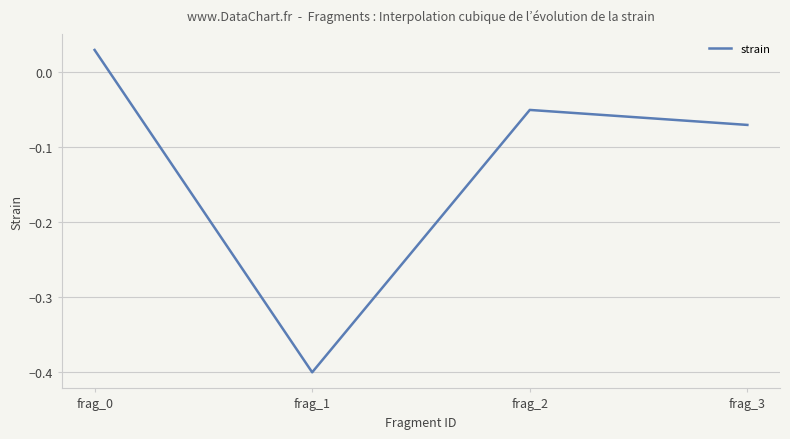

True or false: there are more than 0 points higher than both neighbors.

True